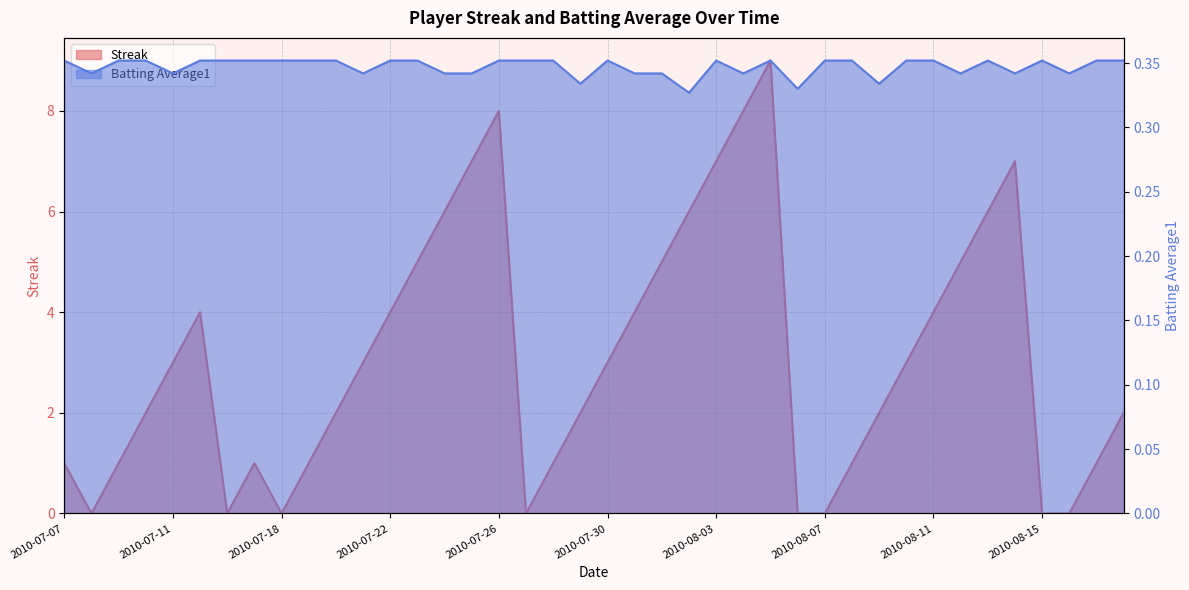

Which series has the largest range (max minus min)?

Streak